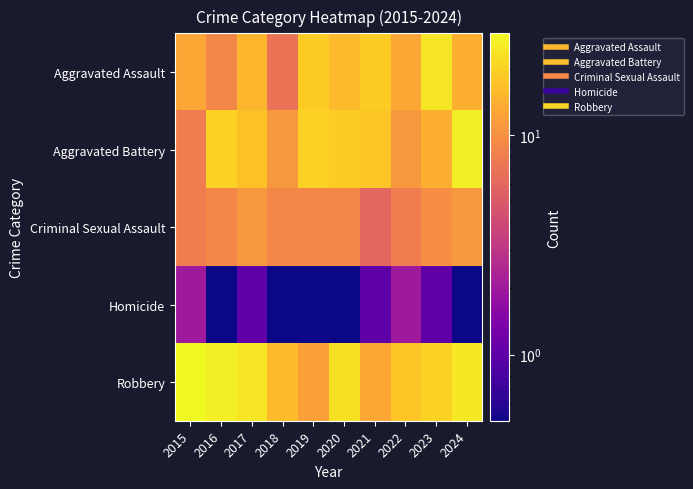

Reading left to right, what are all the values shown in this chart?

Aggravated Assault: 2015=13.0	2016=9.0	2017=15.0	2018=7.0	2019=19.0	2020=16.0	2021=19.0	2022=13.0	2023=24.0	2024=14.0
Aggravated Battery: 2015=8.0	2016=20.0	2017=17.0	2018=11.0	2019=20.0	2020=19.0	2021=18.0	2022=11.0	2023=14.0	2024=26.0
Criminal Sexual Assault: 2015=8.0	2016=9.0	2017=11.0	2018=9.0	2019=9.0	2020=9.0	2021=6.0	2022=8.0	2023=10.0	2024=11.0
Homicide: 2015=2.0	2016=0.0	2017=1.0	2018=0.0	2019=0.0	2020=0.0	2021=1.0	2022=2.0	2023=1.0	2024=0.0
Robbery: 2015=29.0	2016=26.0	2017=24.0	2018=16.0	2019=12.0	2020=23.0	2021=13.0	2022=18.0	2023=20.0	2024=25.0